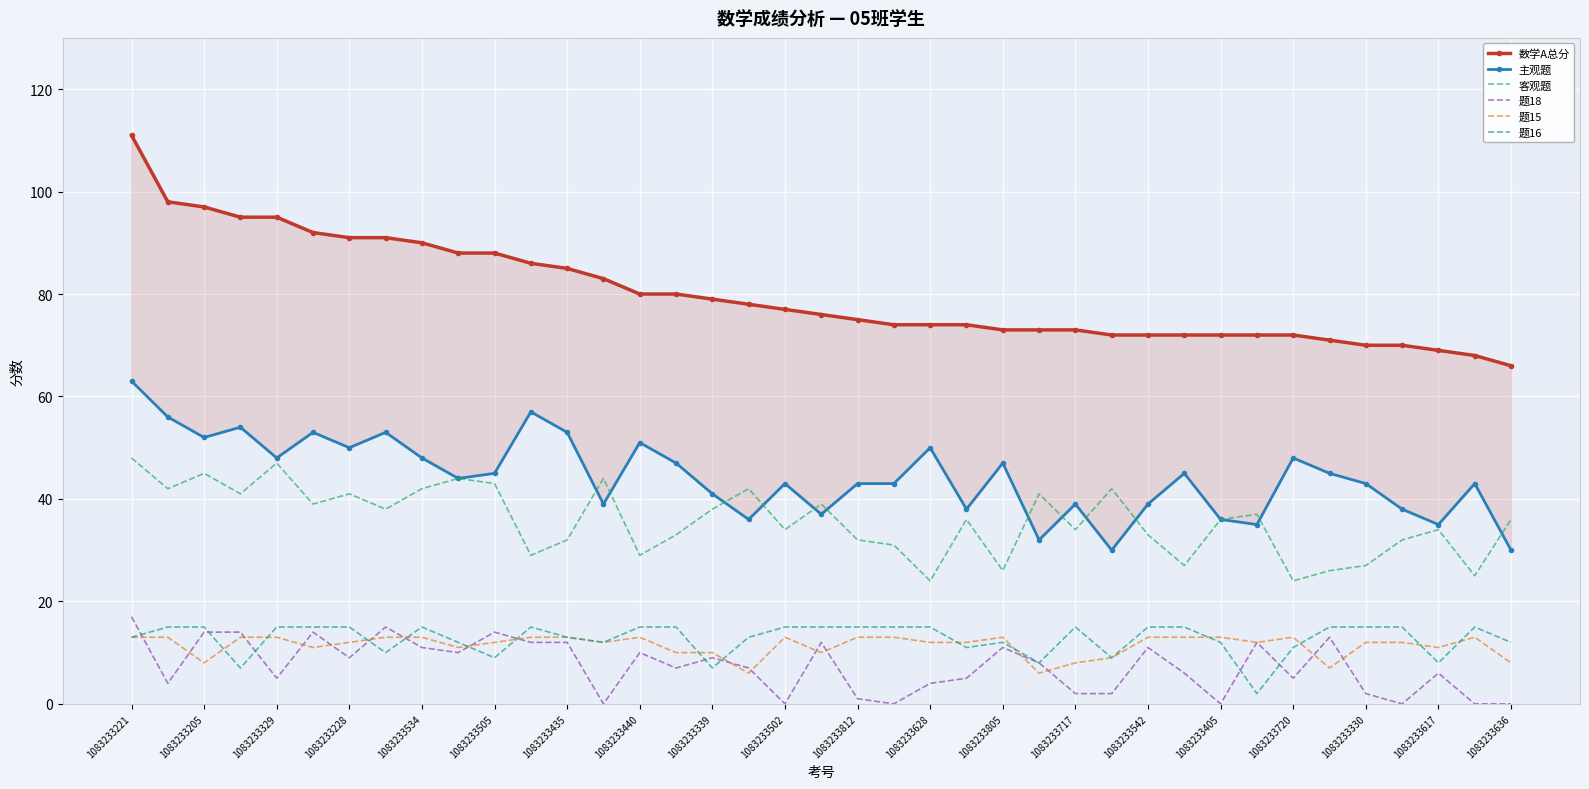

What is the average value of the 主观题 series?

44